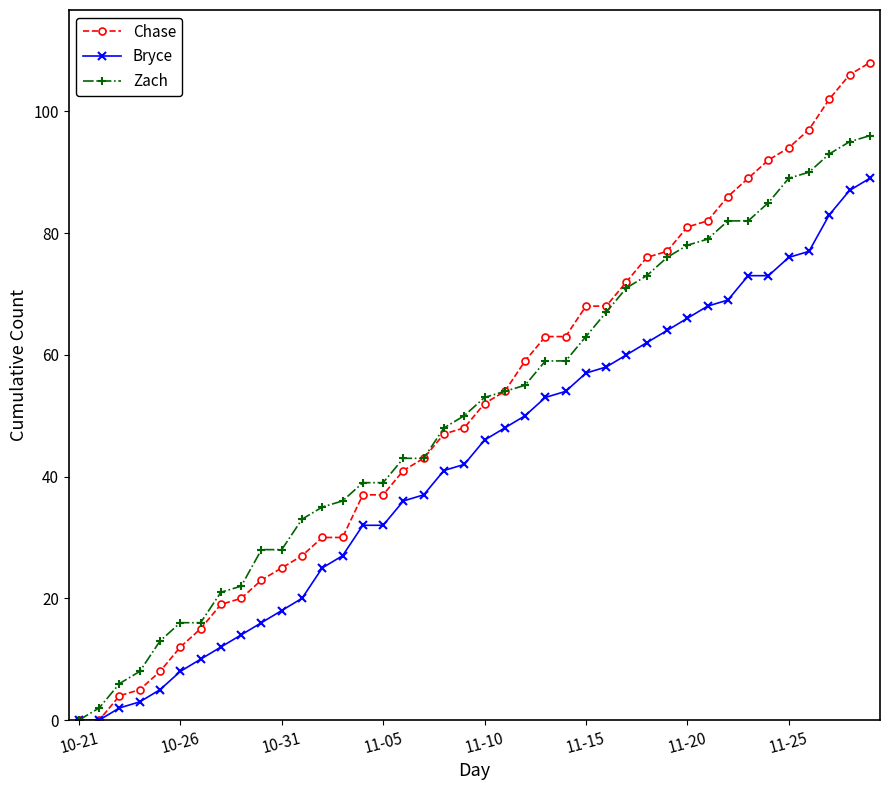

Reading left to right, extract all data points from this chart.

Chase: 0	0	4	5	8	12	15	19	20	23	25	27	30	30	37	37	41	43	47	48	52	54	59	63	63	68	68	72	76	77	81	82	86	89	92	94	97	102	106	108
Bryce: 0	0	2	3	5	8	10	12	14	16	18	20	25	27	32	32	36	37	41	42	46	48	50	53	54	57	58	60	62	64	66	68	69	73	73	76	77	83	87	89
Zach: 0	2	6	8	13	16	16	21	22	28	28	33	35	36	39	39	43	43	48	50	53	54	55	59	59	63	67	71	73	76	78	79	82	82	85	89	90	93	95	96